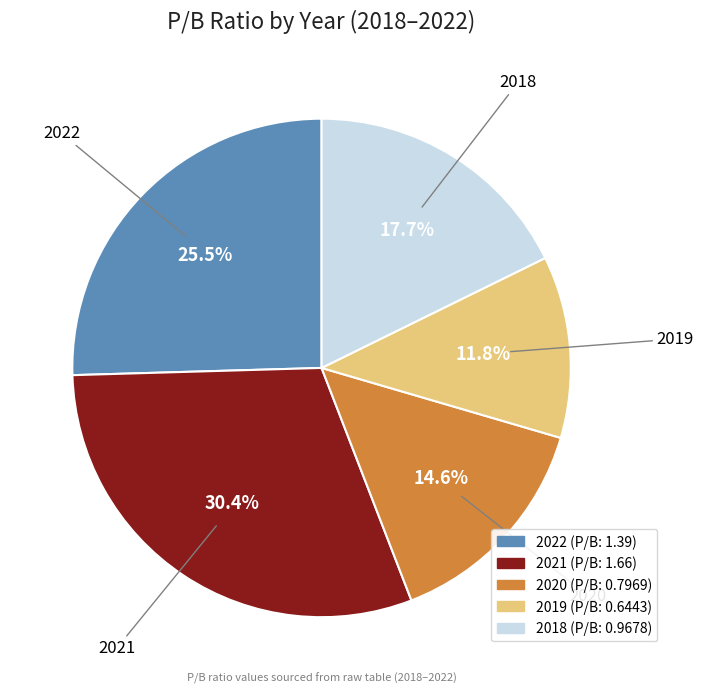

Which category has the biggest portion of the pie?

2021